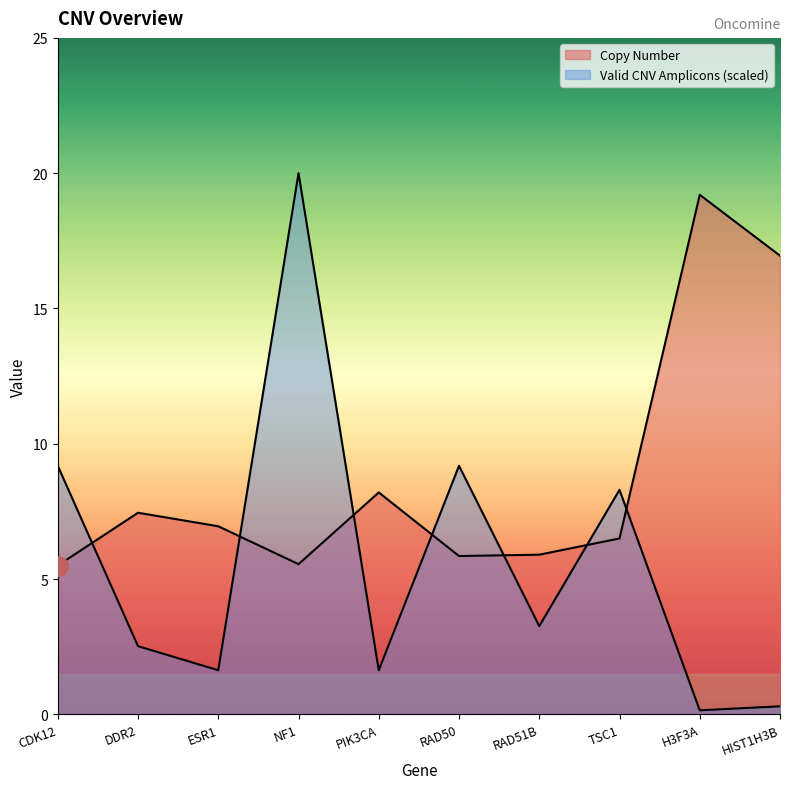

What is the average value of the Valid CNV Amplicons series?

5.6